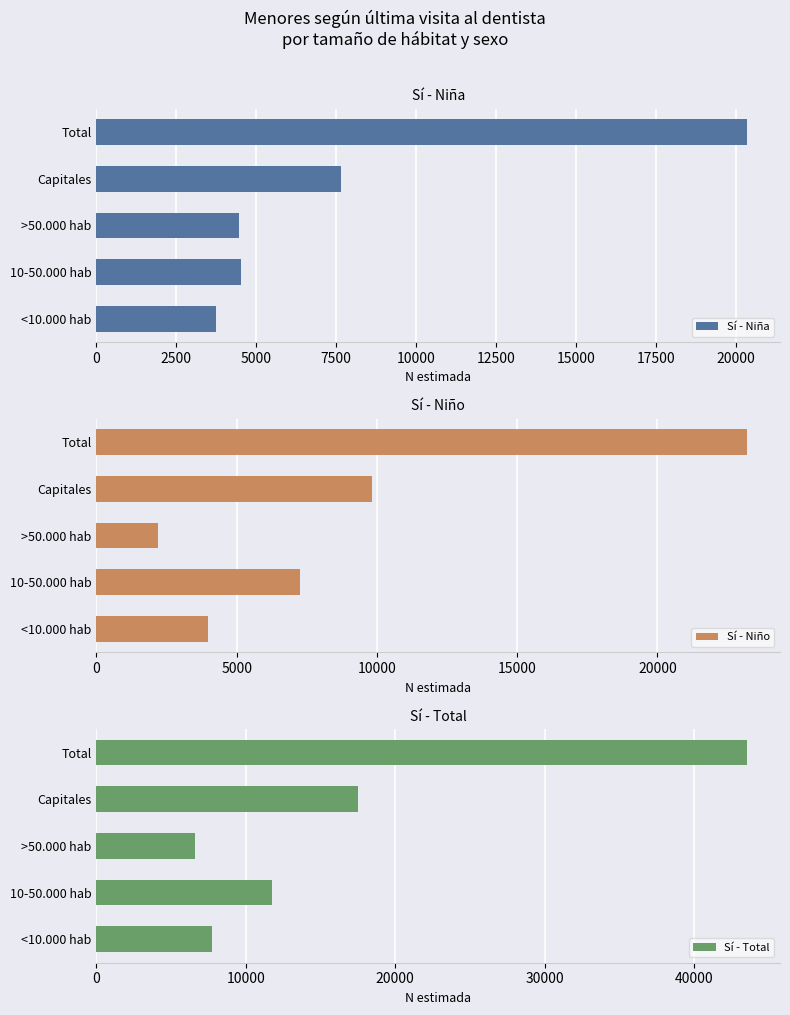

Where is Sí - Niña nearest to the value 12052?

Capitales